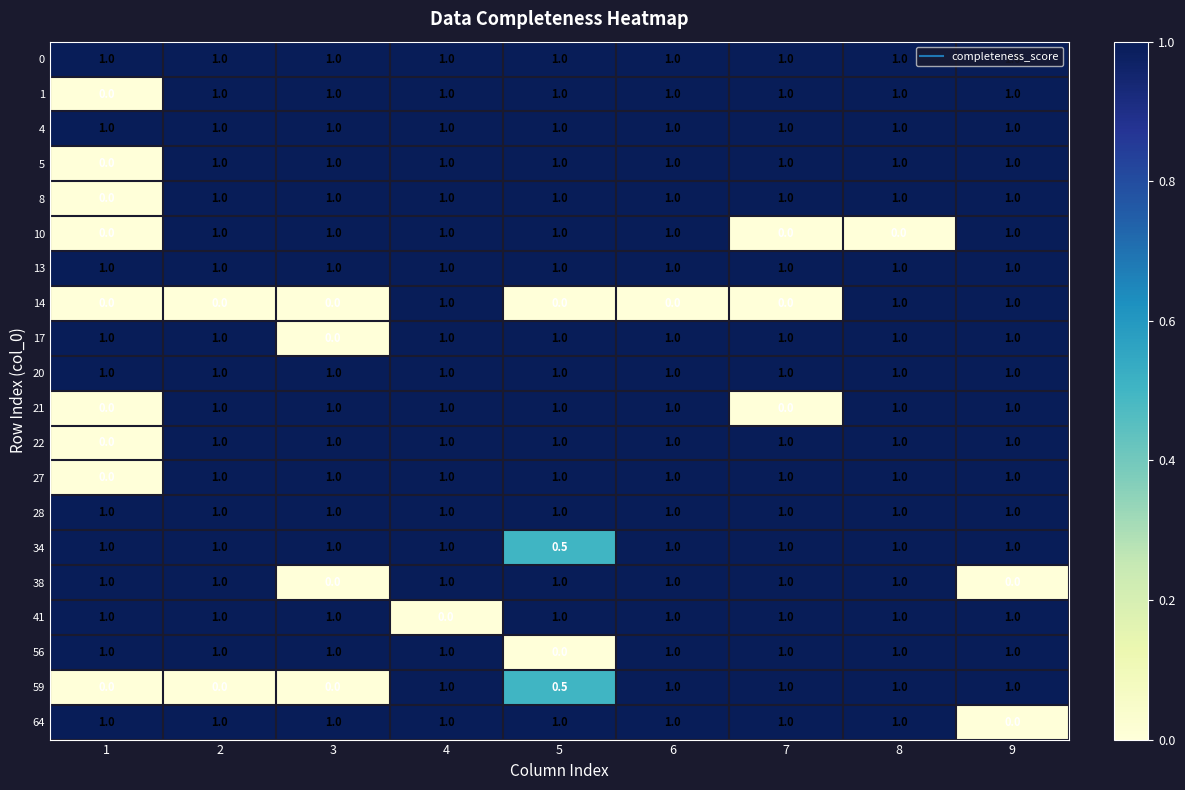

What is the approximate value of 27 at 8?

1.0